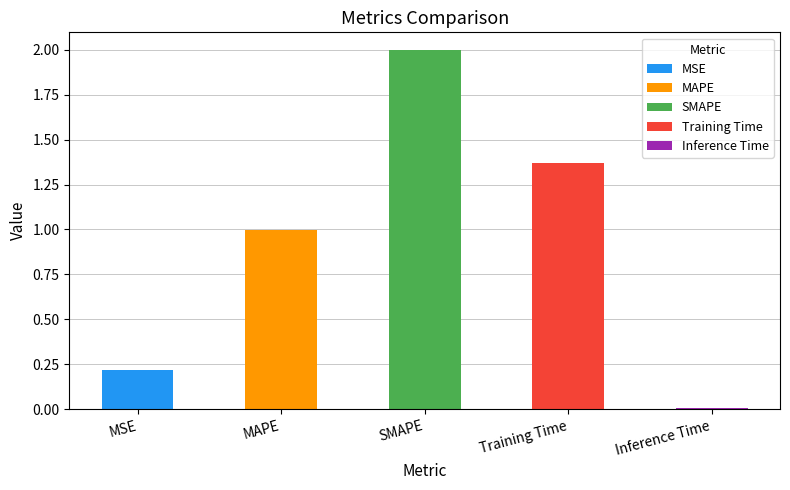

What is the label of the 1st bar from the right?

Inference Time